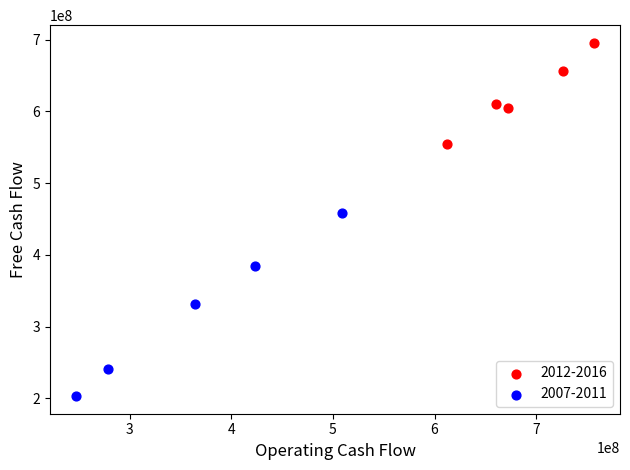

Which series contains the lowest Y value?

2007-2011